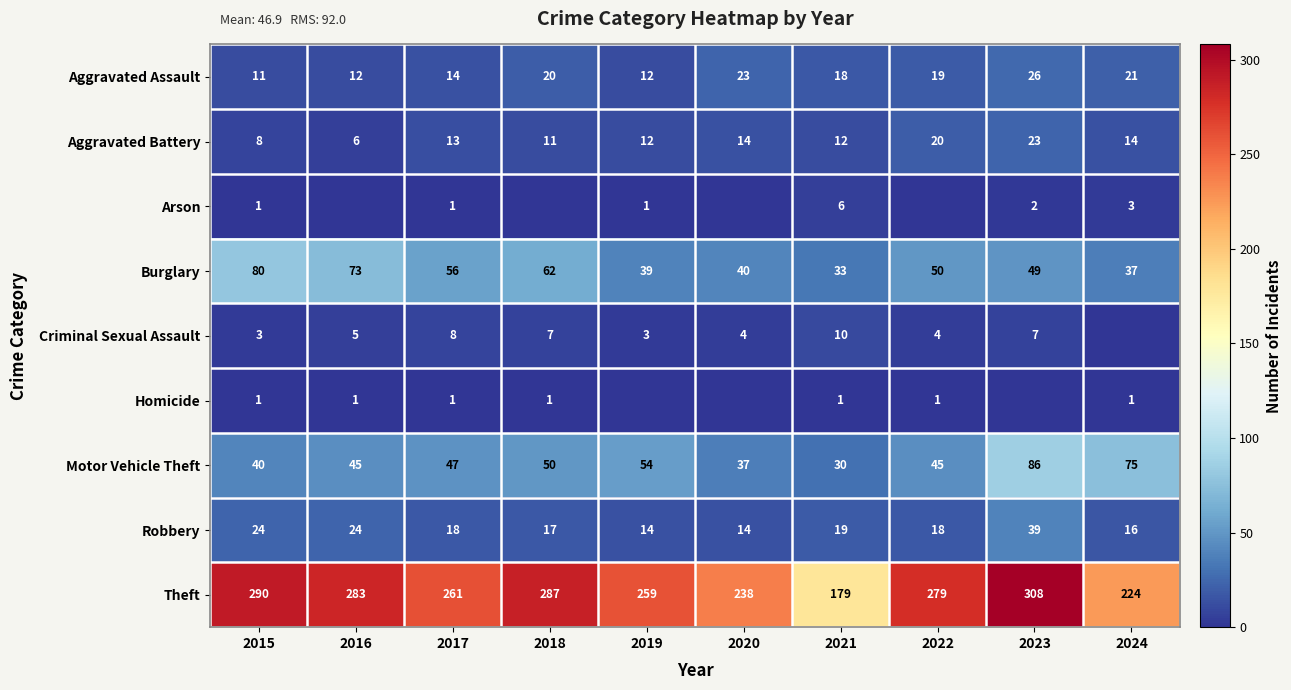

What is the difference between the Aggravated Assault values at 2018 and 2020?

3